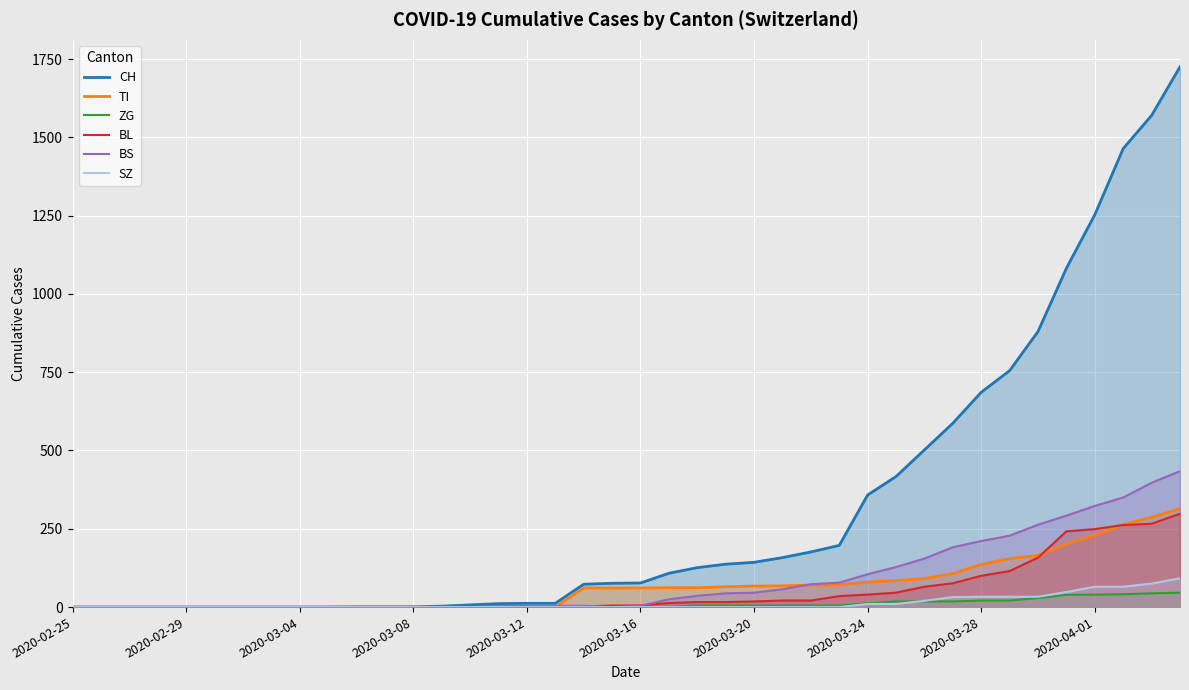

What is the difference between the highest and lowest values at 27?

197